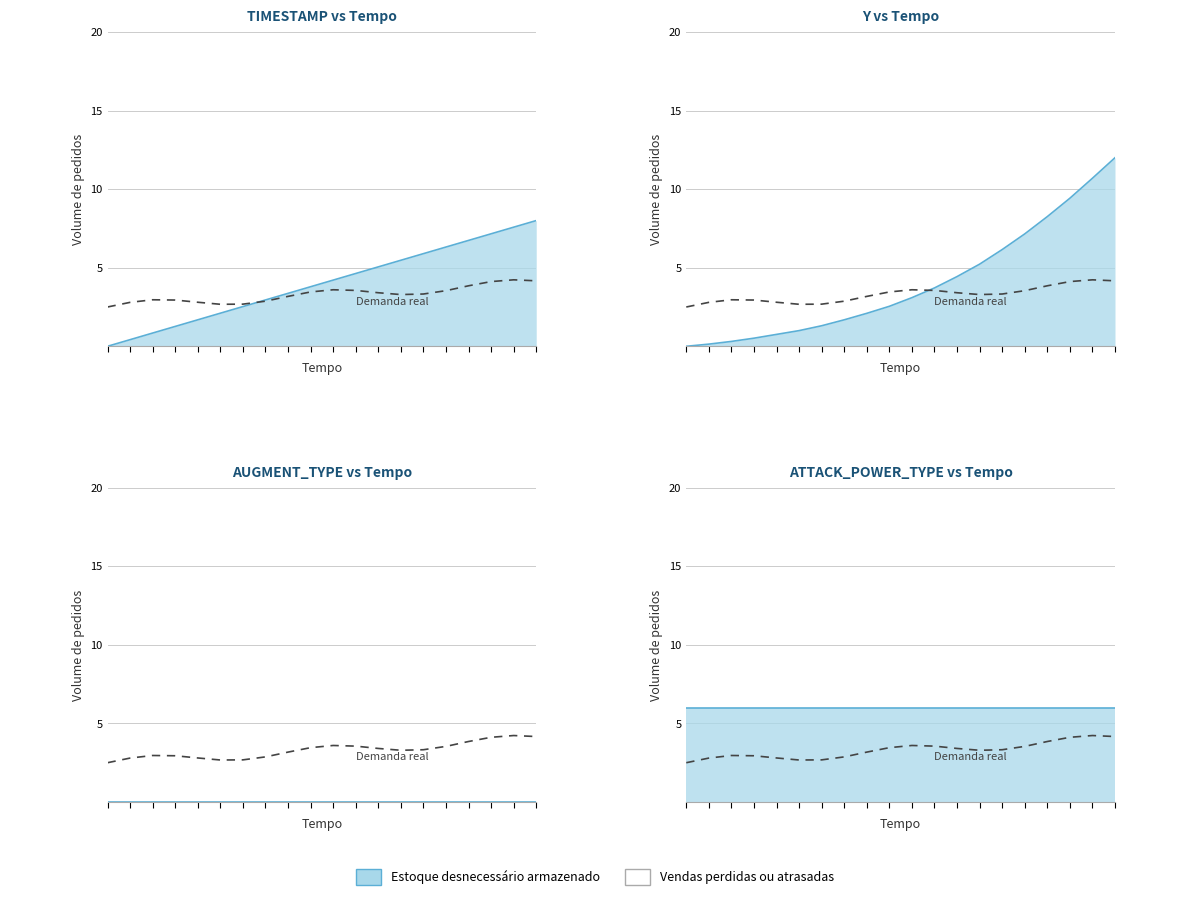

Is it true that the value at 7 is 2.9?

True